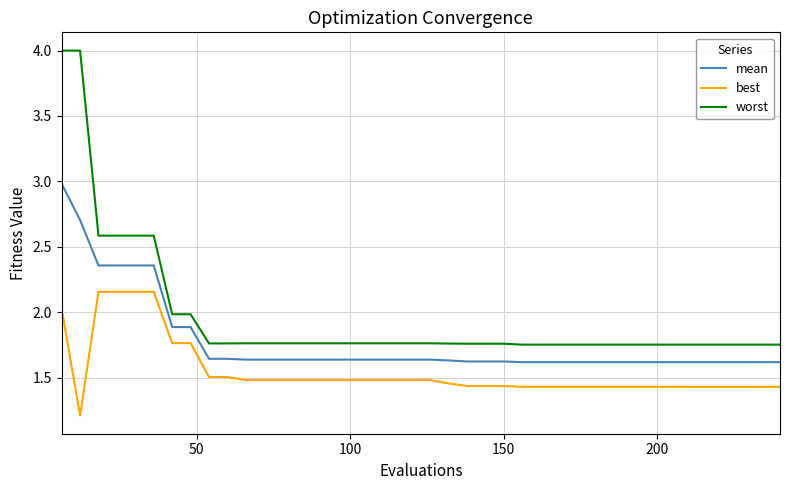

What is the sum of all mean values?

71.0